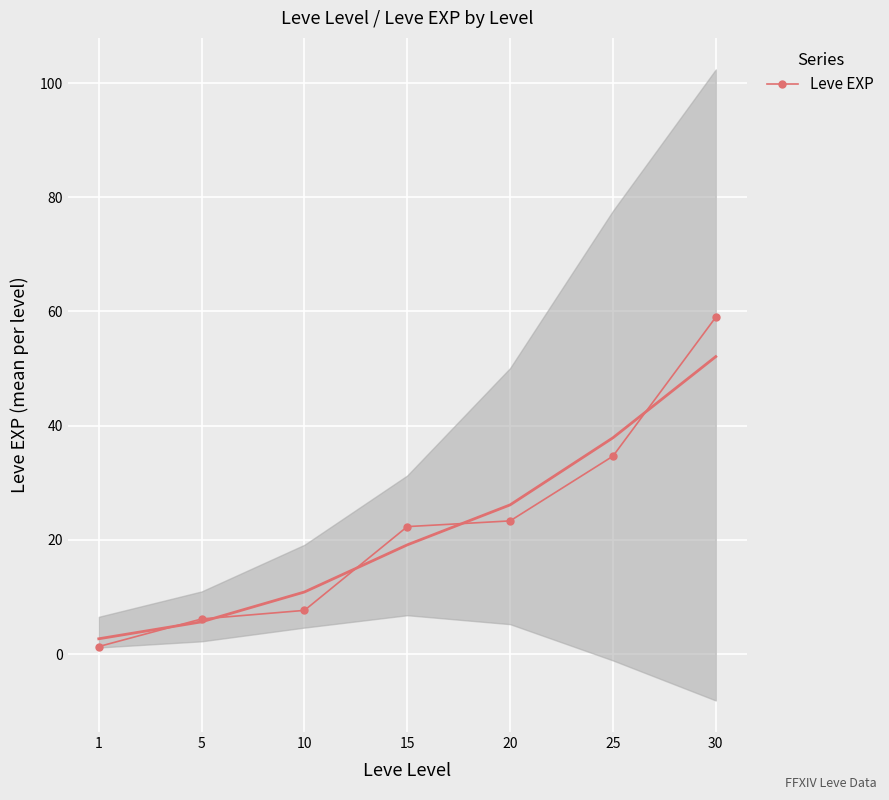

What is the value of the 6th point from the left?

34.7